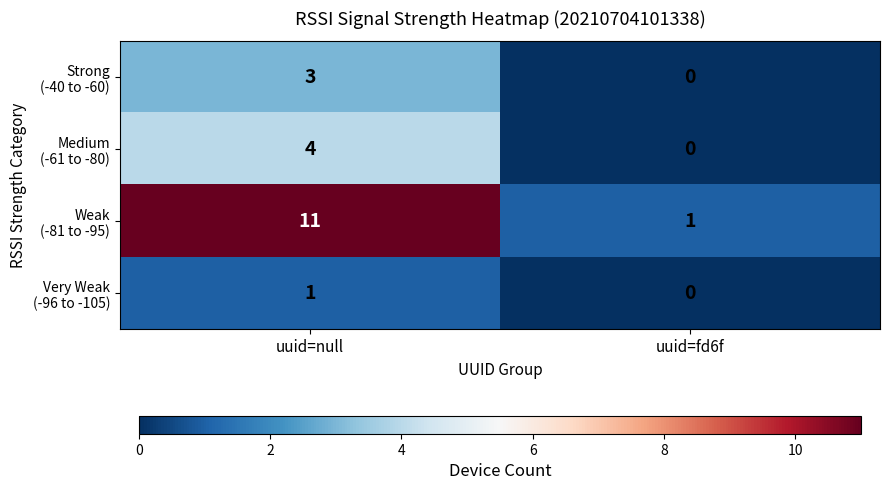

At which category is the sum across all series the highest?

uuid=null